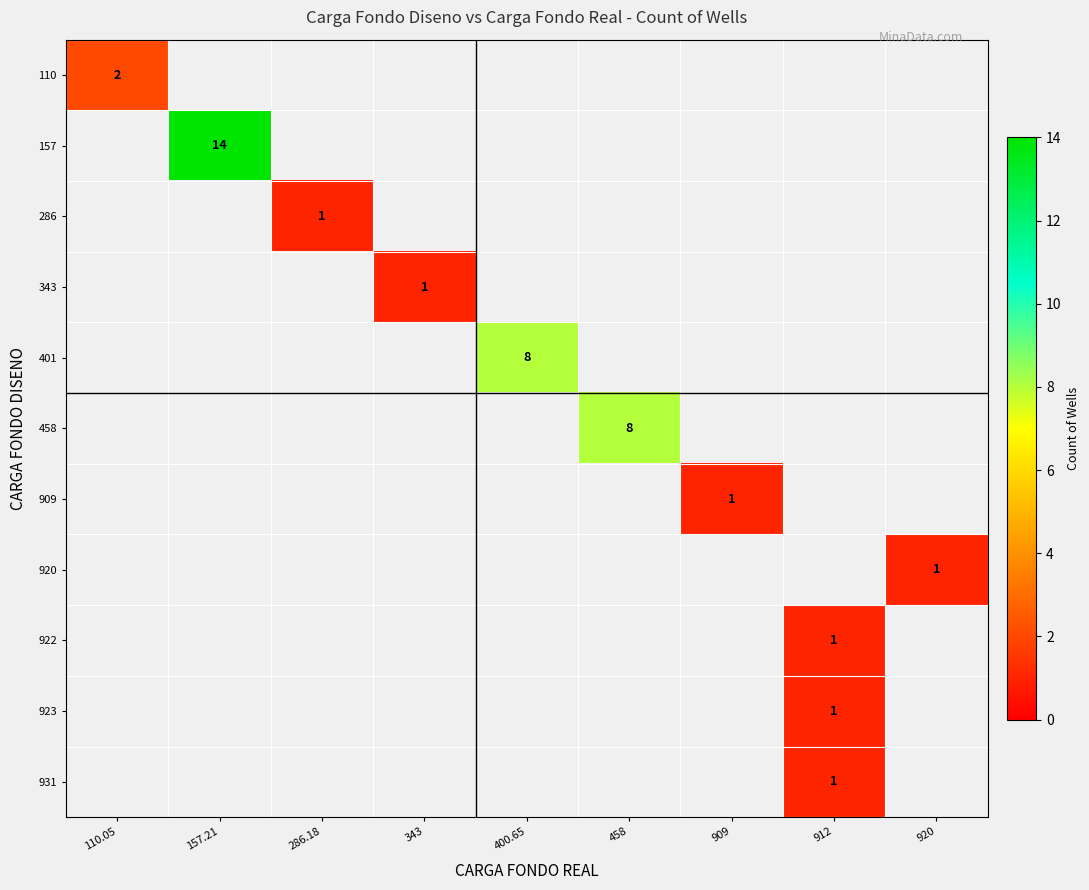

How many series are shown in this chart?

11